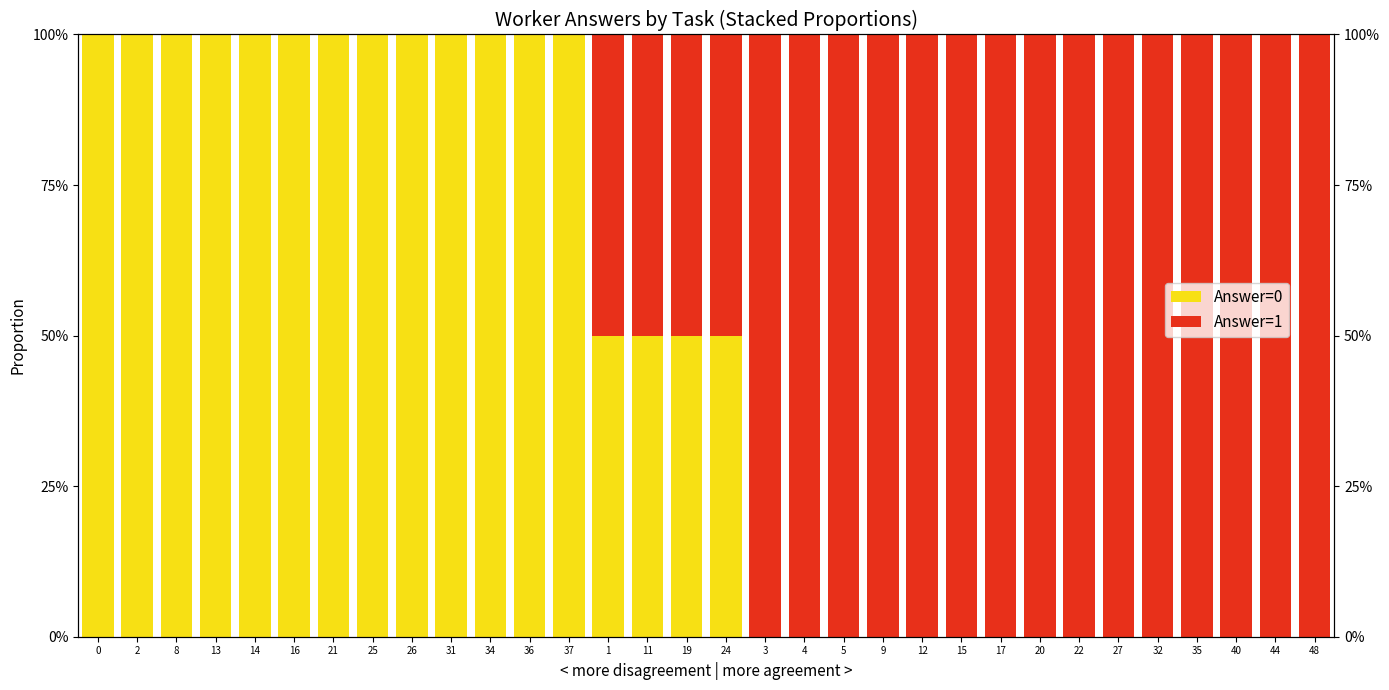

What is the sum of all Answer=1 values?

17.0